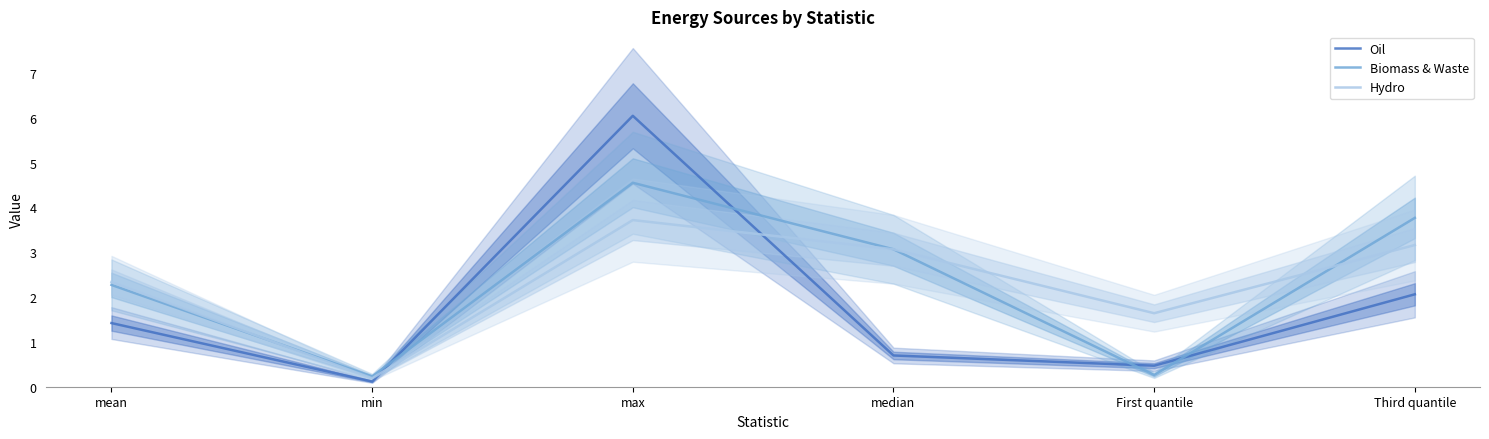

After their last crossing, which series has the higher values: Oil or Biomass & Waste?

Biomass & Waste